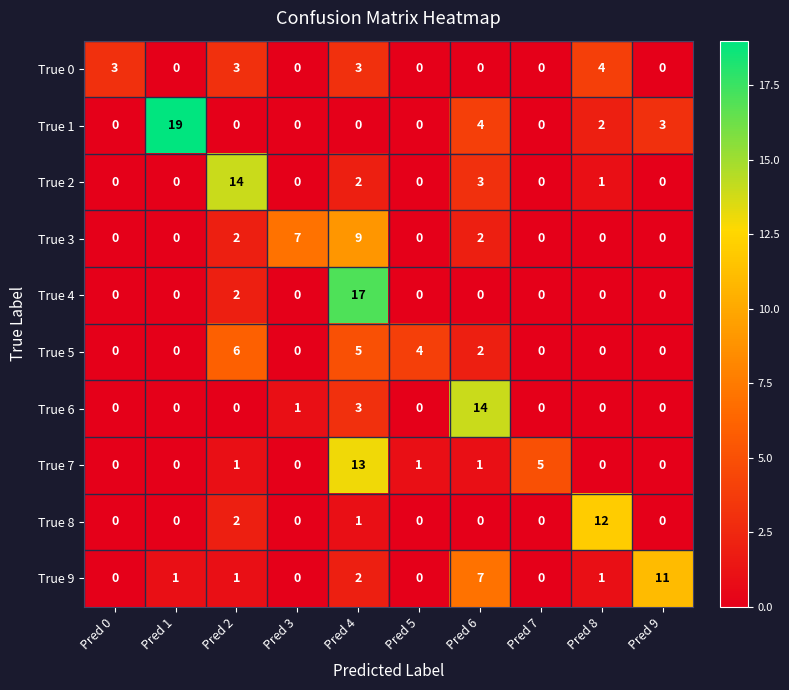

At which label is True 9 closest to 5?

Pred 6